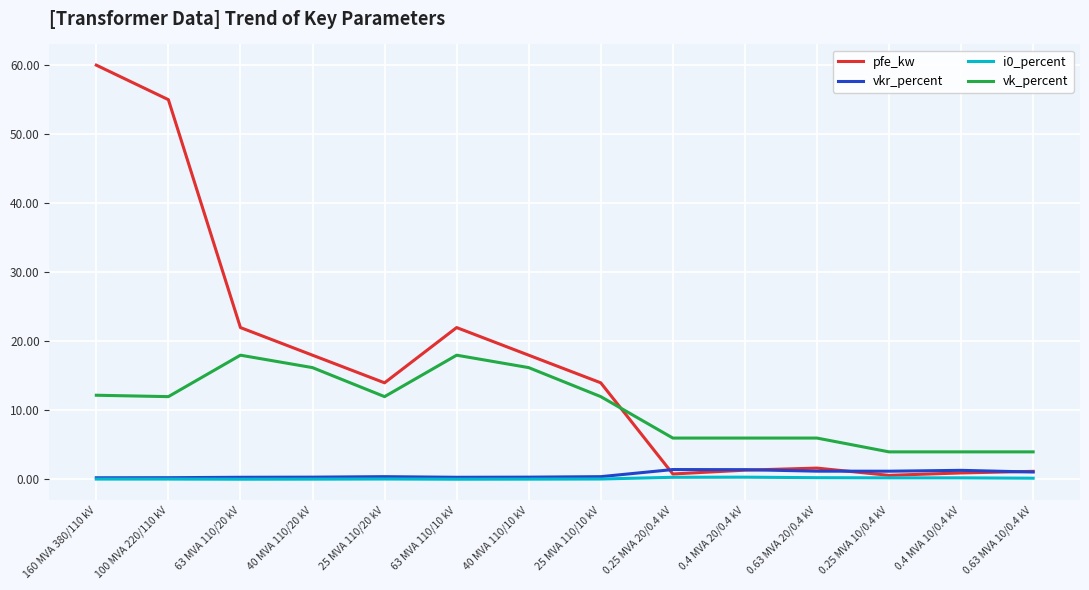

Is it true that vk_percent equals 18.0 at 63 MVA 110/20 kV?

True